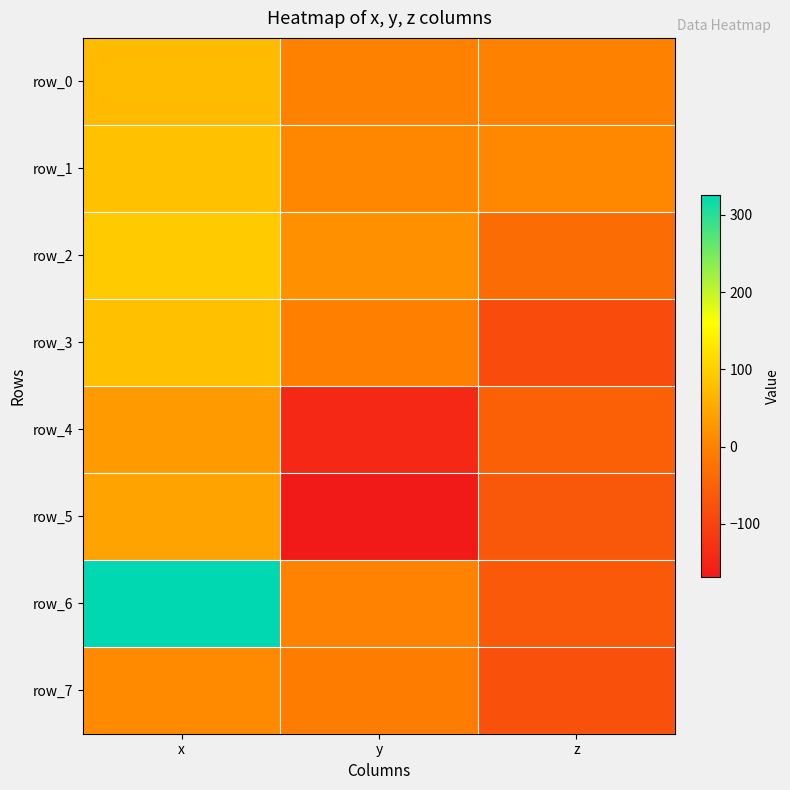

Is the value of row_4 at z greater than the value of row_6 at x?

No